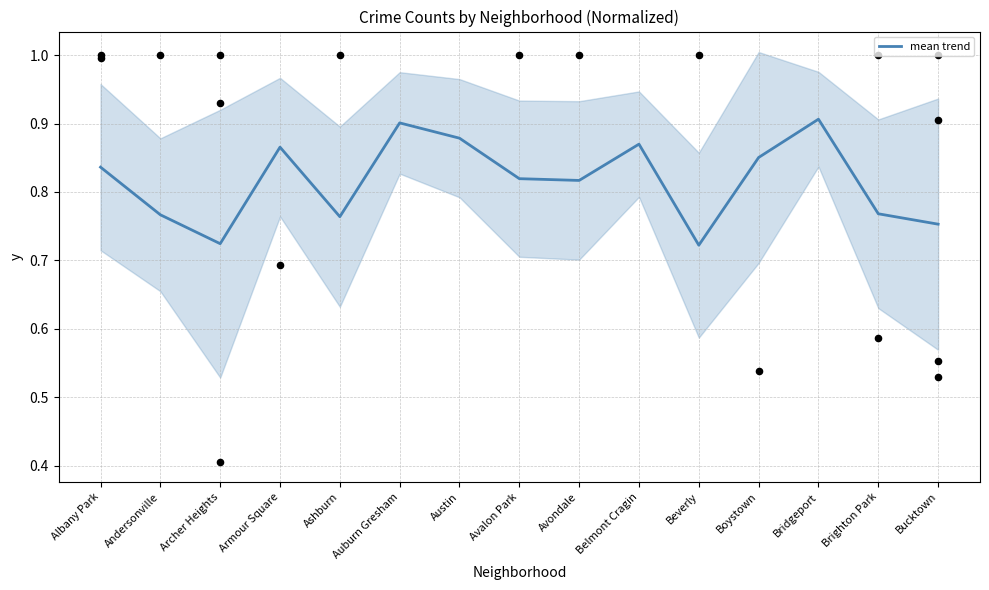

Between Belmont Cragin and Beverly, which is larger?

Belmont Cragin